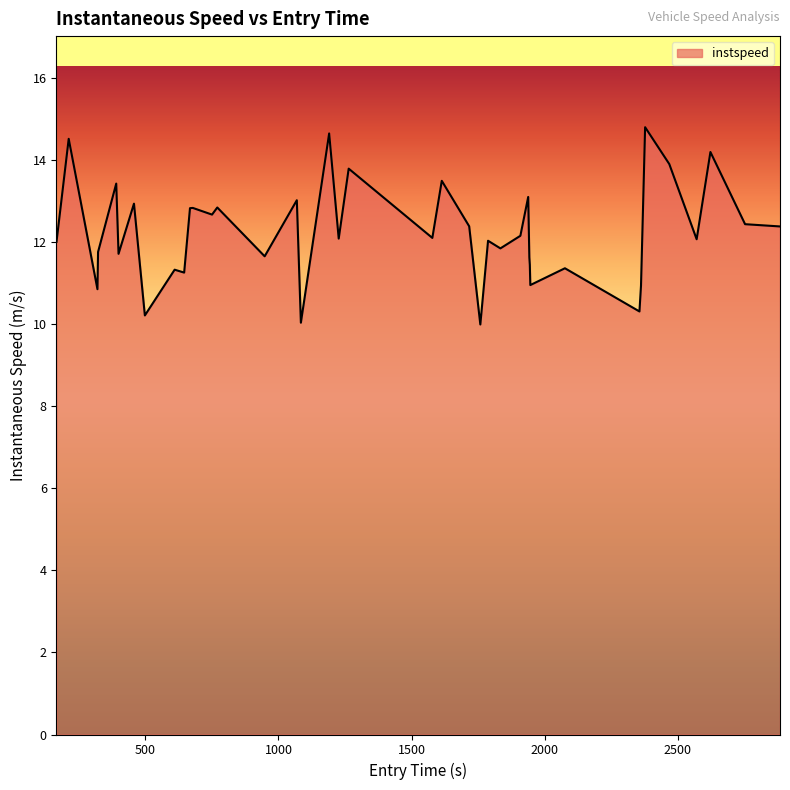

What is the minimum value shown in the chart?

10.0